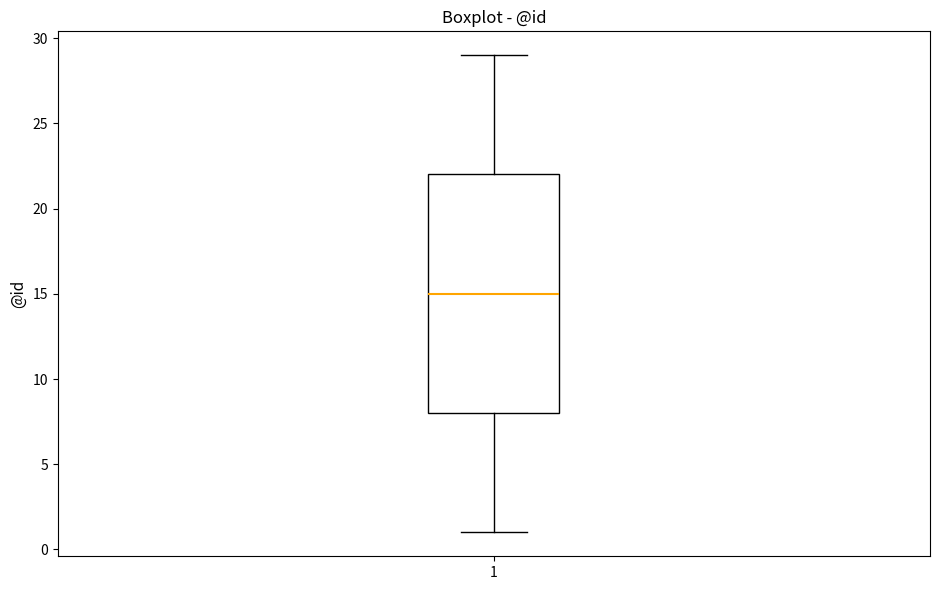

Transcribe this box plot: give where the median line is, the range the box spans, and where the two whiskers end, as read against the y-axis. The values are not printed on the chart, so give them approximately, as read against the axis.

median 15, box 8 to 22, whiskers 1 to 29